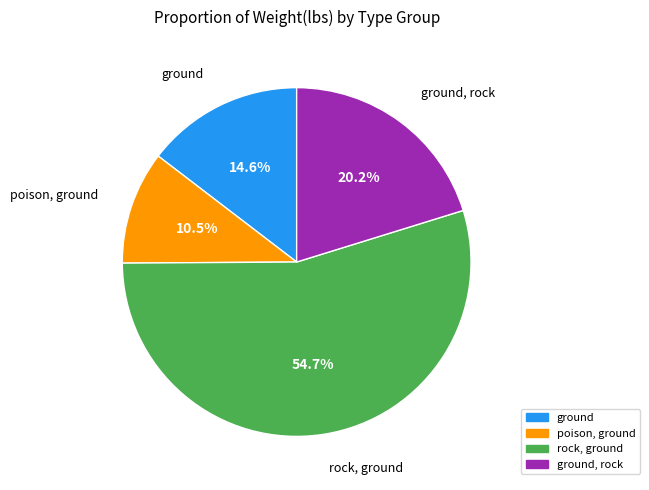

Does any single category account for the majority?

Yes